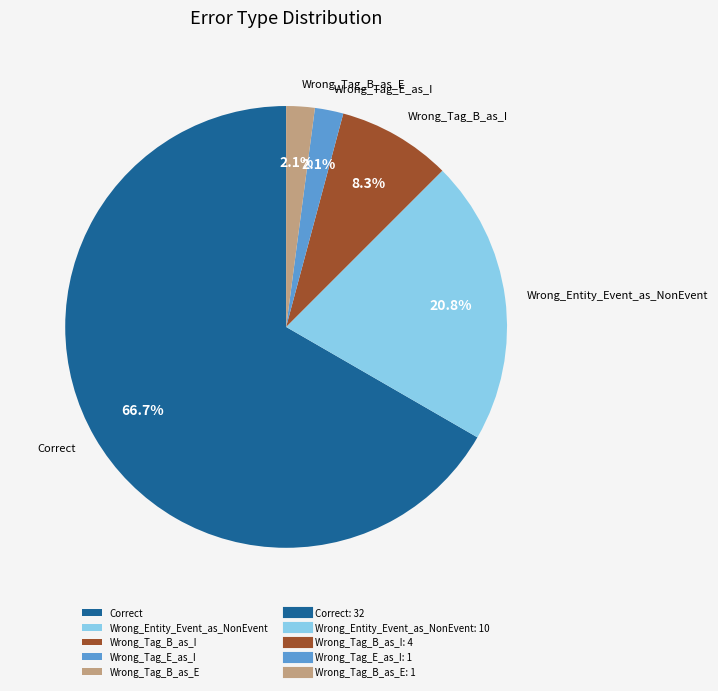

True or false: Correct accounts for 67% of the total.

True